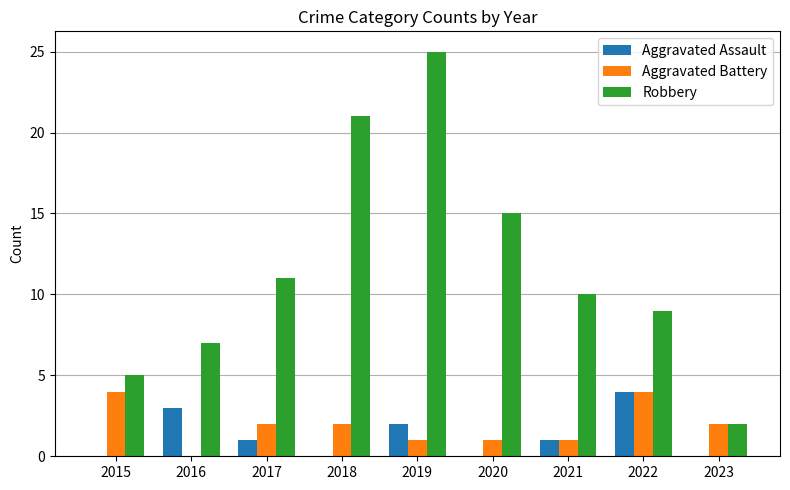

What value does the Aggravated Assault series have at 2019?

2